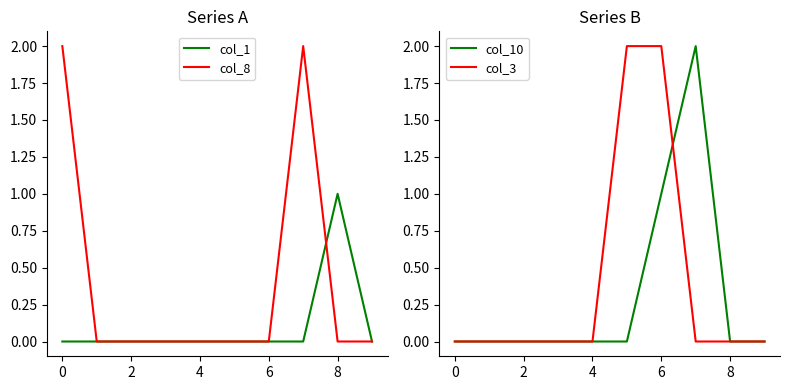

How many values in col_1 are above zero?

1